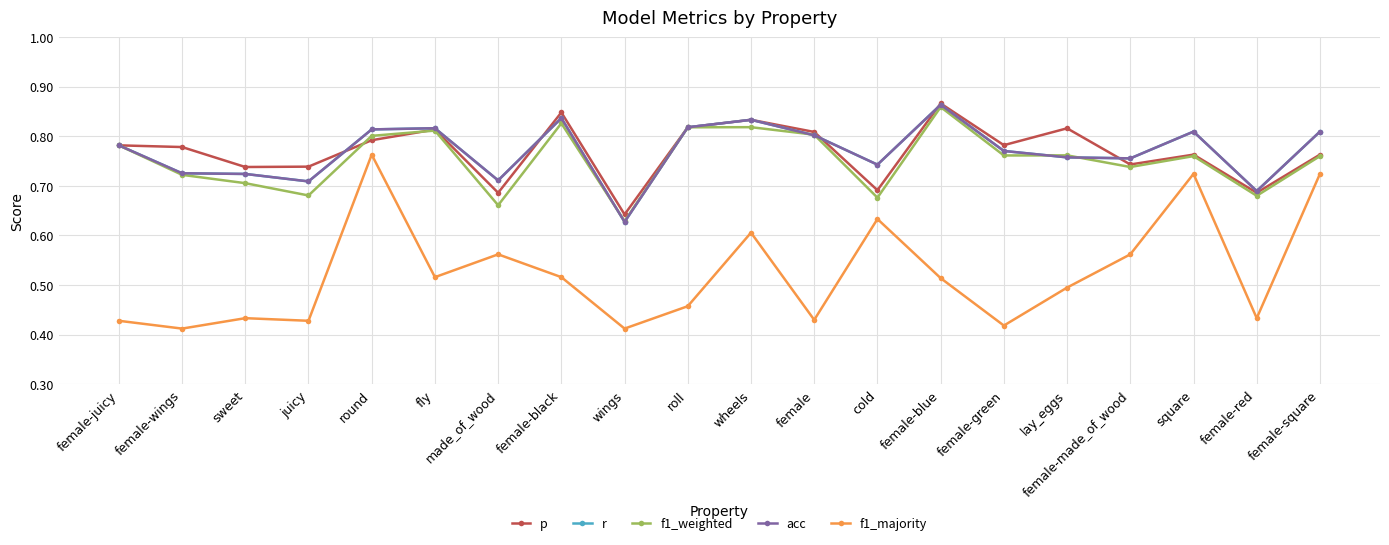

Is this an area chart (filled region under the line)?

No